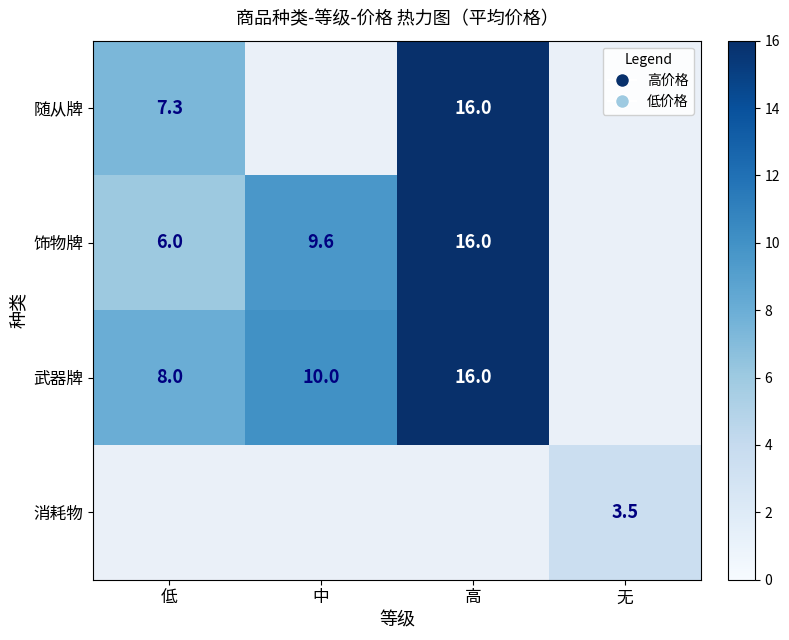

What is the sum of the 武器牌 values at 中 and 低?

18.0